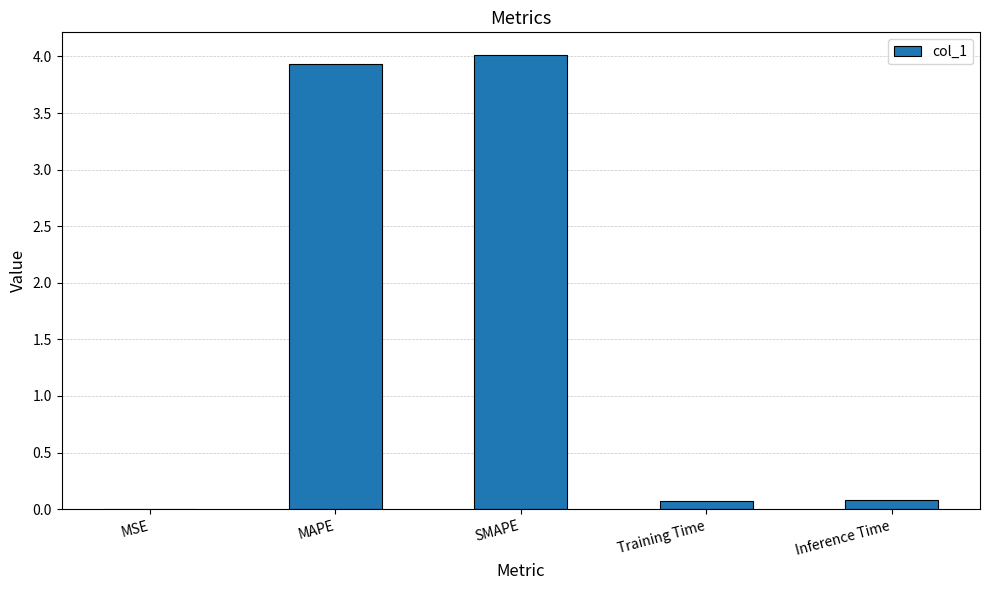

What is the change in value from MAPE to SMAPE?

+0.1